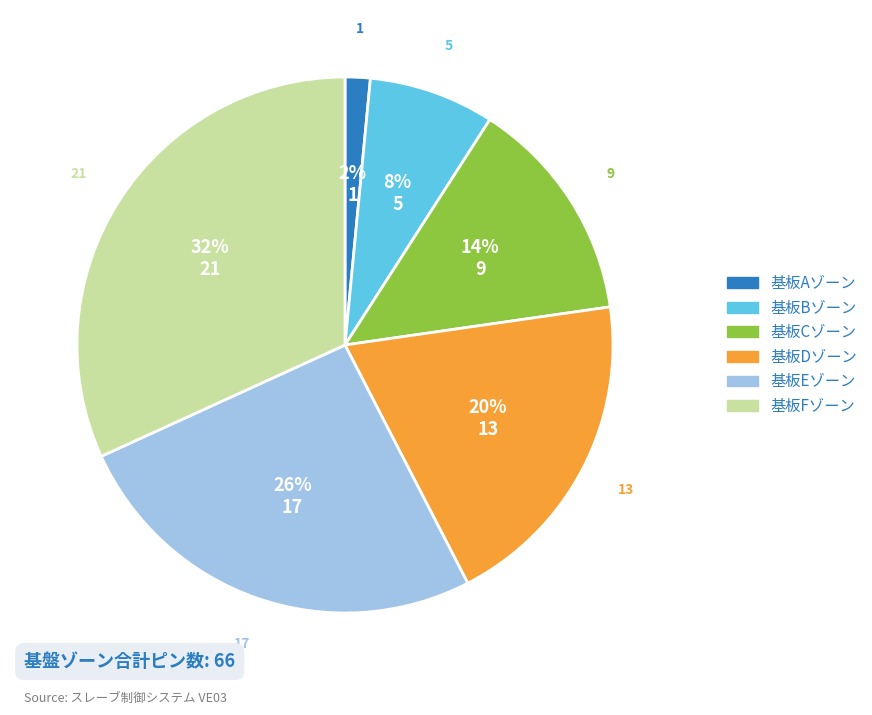

Between 基板Cゾーン and 基板Dゾーン, which is larger?

基板Dゾーン